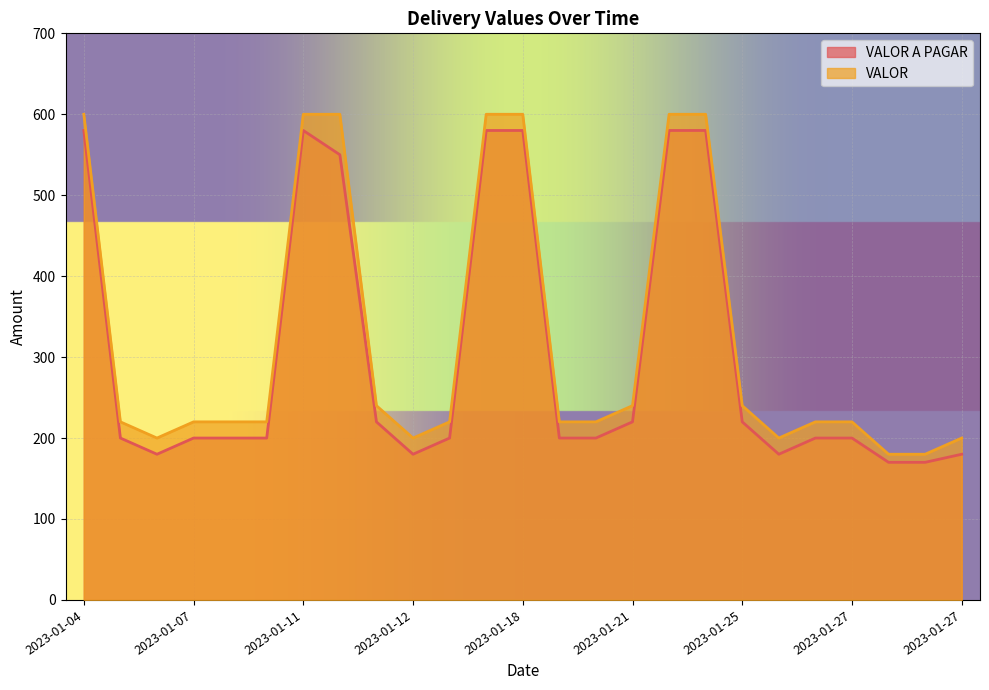

True or false: VALOR has more than 1 points higher than both neighbors.

False